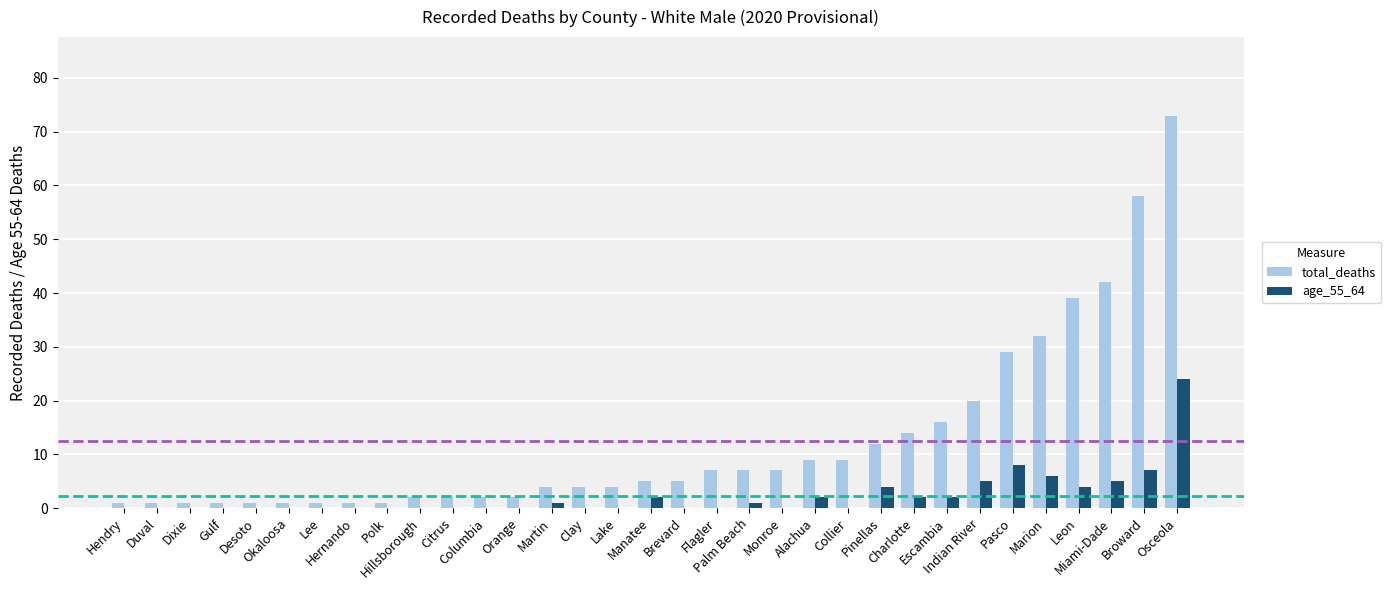

Reading left to right, transcribe all the data shown in this chart.

total_deaths: Hendry=1	Duval=1	Dixie=1	Gulf=1	Desoto=1	Okaloosa=1	Lee=1	Hernando=1	Polk=1	Hillsborough=2	Citrus=2	Columbia=2	Orange=2	Martin=4	Clay=4	Lake=4	Manatee=5	Brevard=5	Flagler=7	Palm Beach=7	Monroe=7	Alachua=9	Collier=9	Pinellas=12	Charlotte=14	Escambia=16	Indian River=20	Pasco=29	Marion=32	Leon=39	Miami-Dade=42	Broward=58	Osceola=73
age_55_64: Hendry=0	Duval=0	Dixie=0	Gulf=0	Desoto=0	Okaloosa=0	Lee=0	Hernando=0	Polk=0	Hillsborough=0	Citrus=0	Columbia=0	Orange=0	Martin=1	Clay=0	Lake=0	Manatee=2	Brevard=0	Flagler=0	Palm Beach=1	Monroe=0	Alachua=2	Collier=0	Pinellas=4	Charlotte=2	Escambia=2	Indian River=5	Pasco=8	Marion=6	Leon=4	Miami-Dade=5	Broward=7	Osceola=24